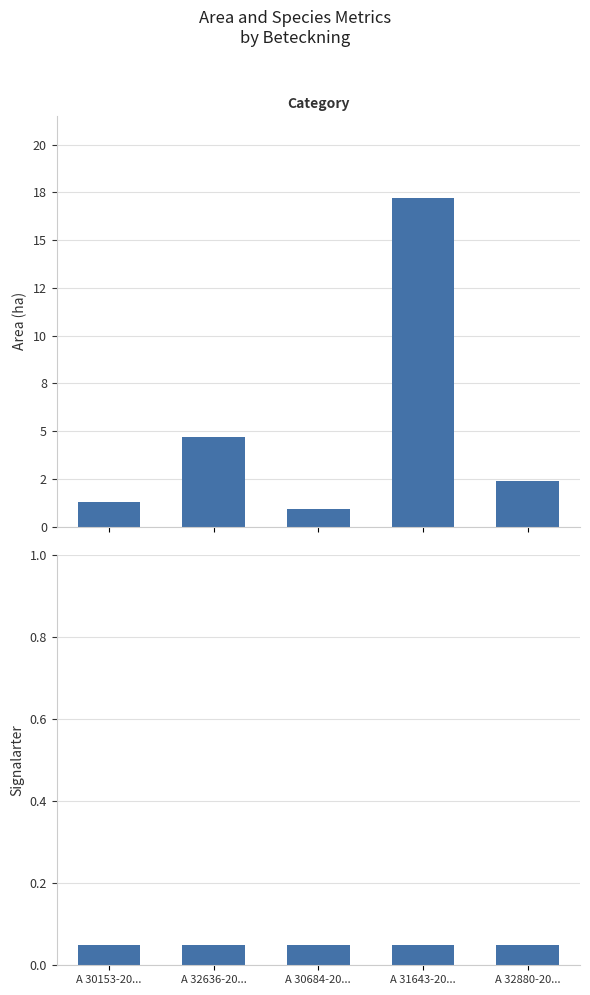

Is it true that Area (ha) equals 0.9 at A 30684-20...?

True